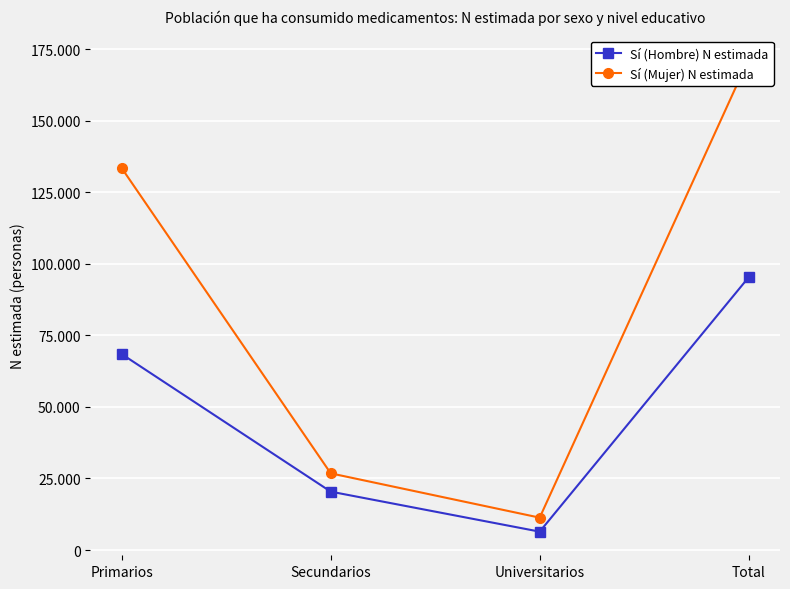

What is the greatest value displayed?

171532